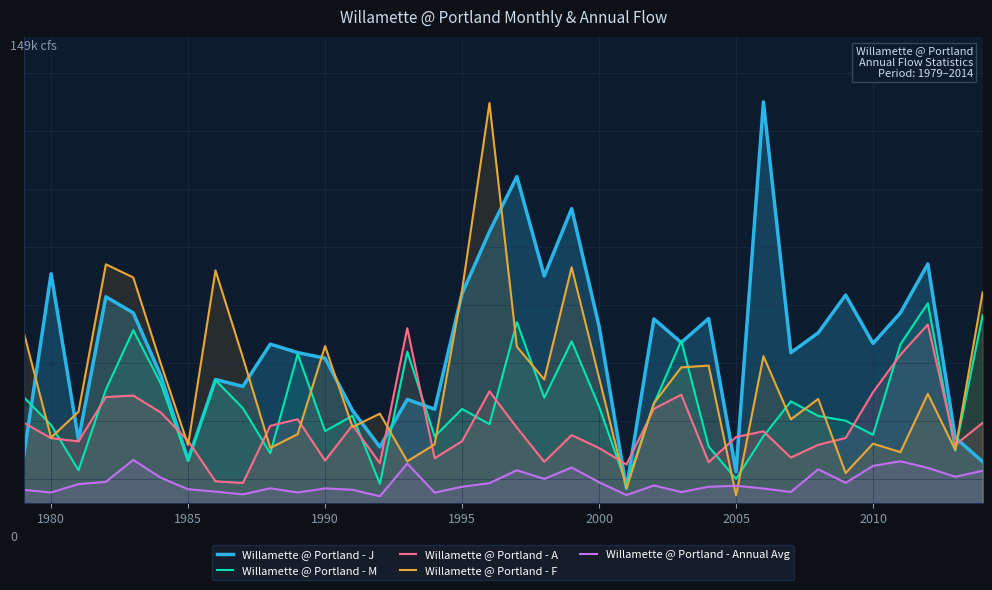

At which category does Willamette @ Portland - J reach its first local peak?

1980